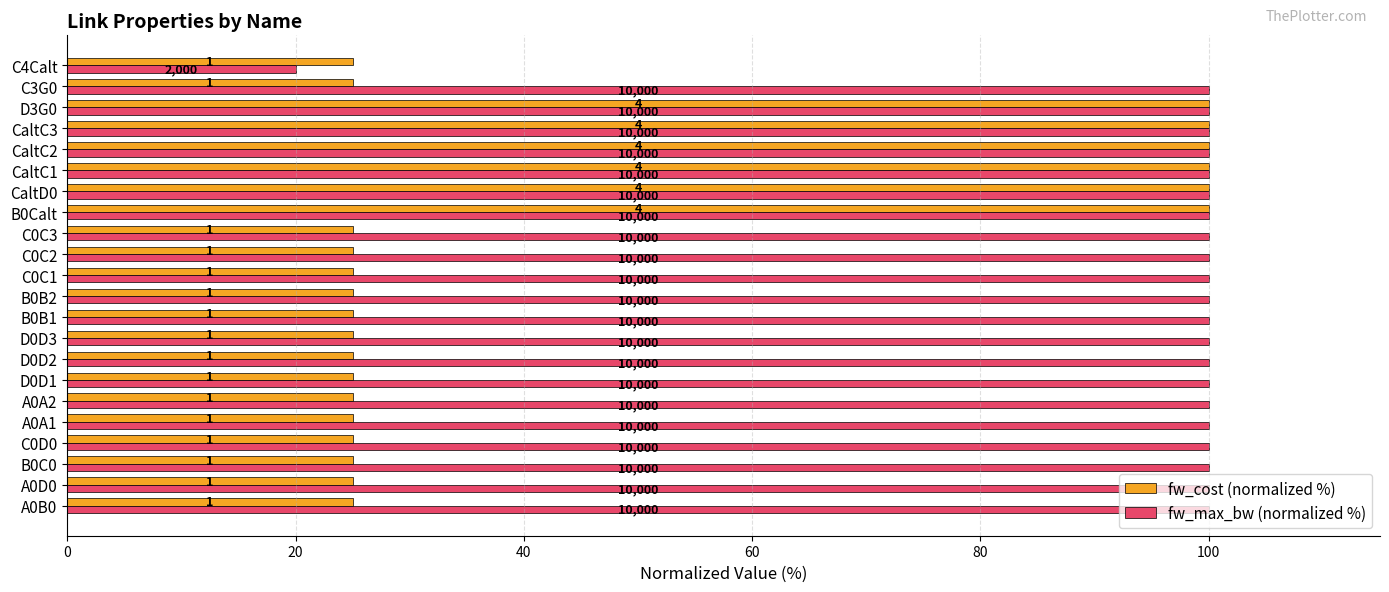

What are all the series names shown in the legend?

fw_cost (normalized %), fw_max_bw (normalized %)